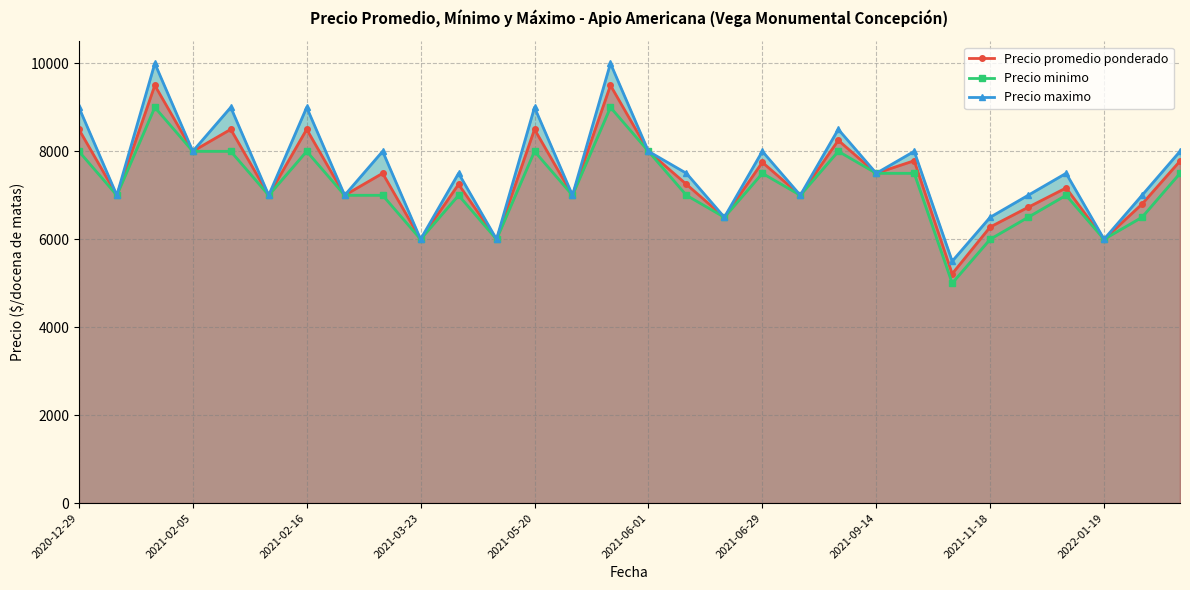

What is the minimum value for Precio promedio ponderado?

5214